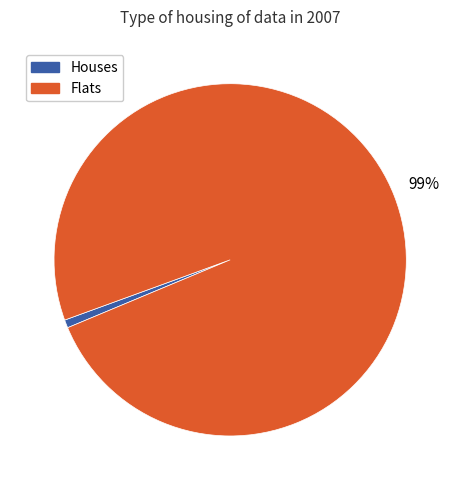

Which category accounts for the majority?

Flats